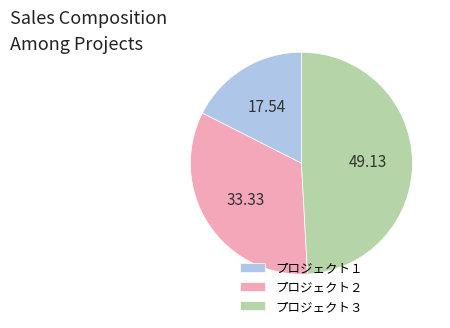

Do プロジェクト２ and プロジェクト３ together represent more than half of the pie?

Yes